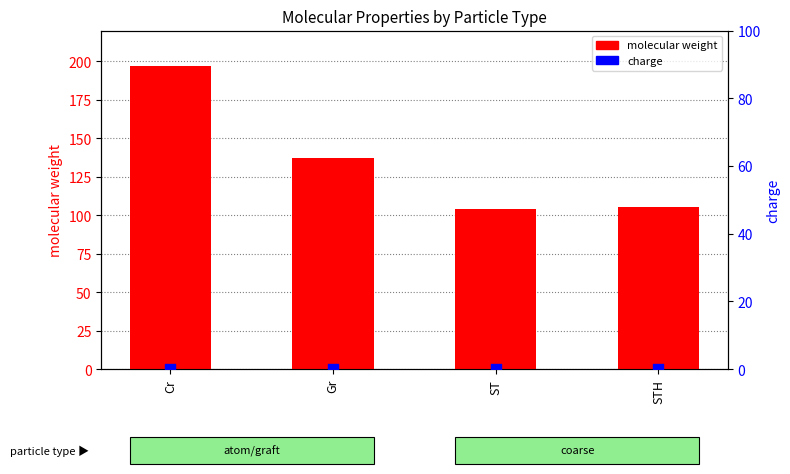

At how many categories does at least one series exceed 93?

4